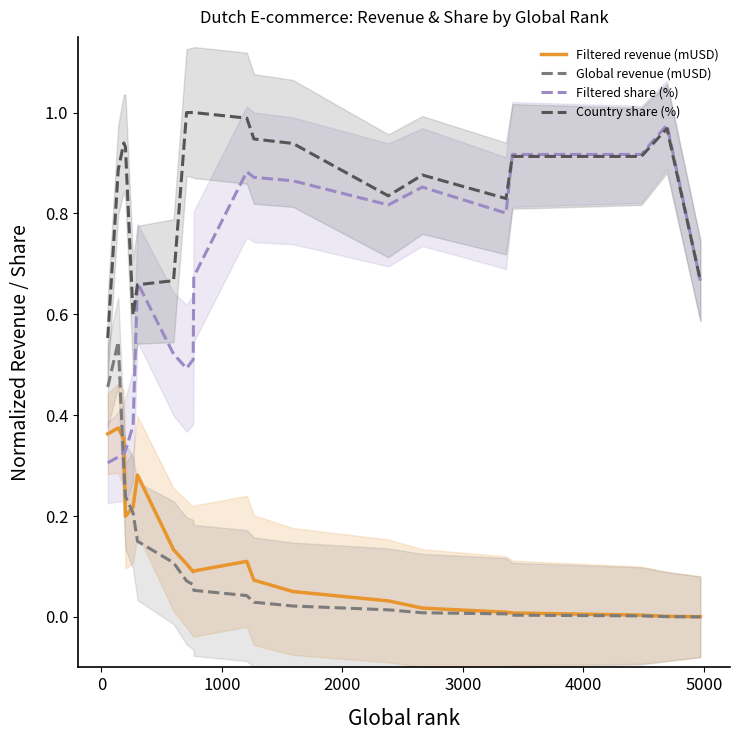

How many categories are shown in the chart?

20